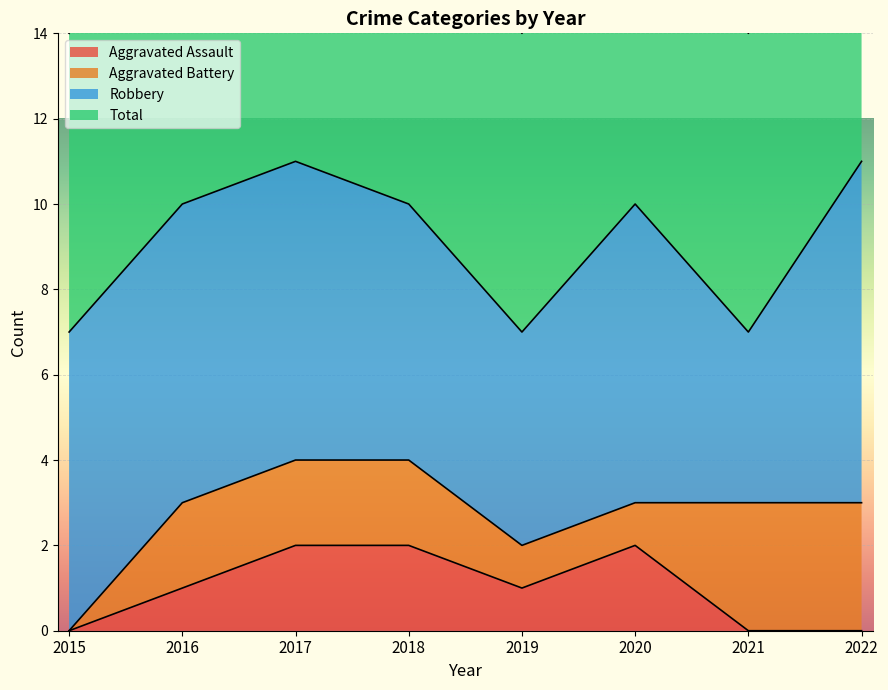

Which series has the largest total across all categories?

Total